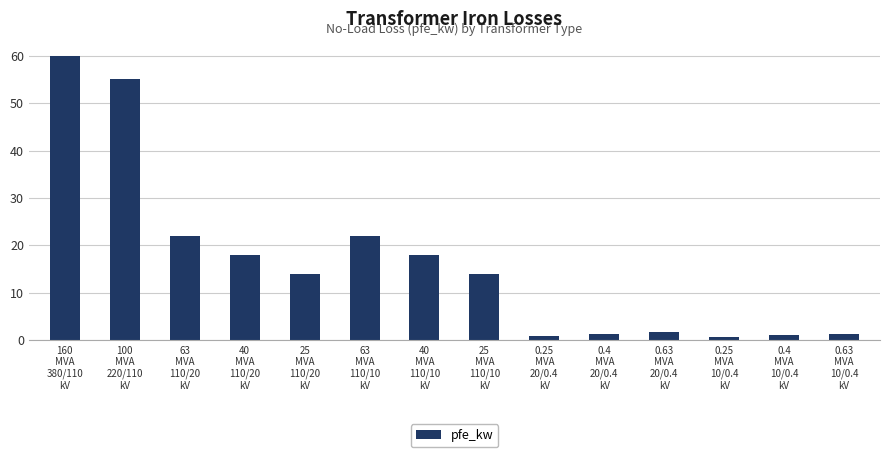

What position from the right is 0.63
MVA
10/0.4
kV?

1